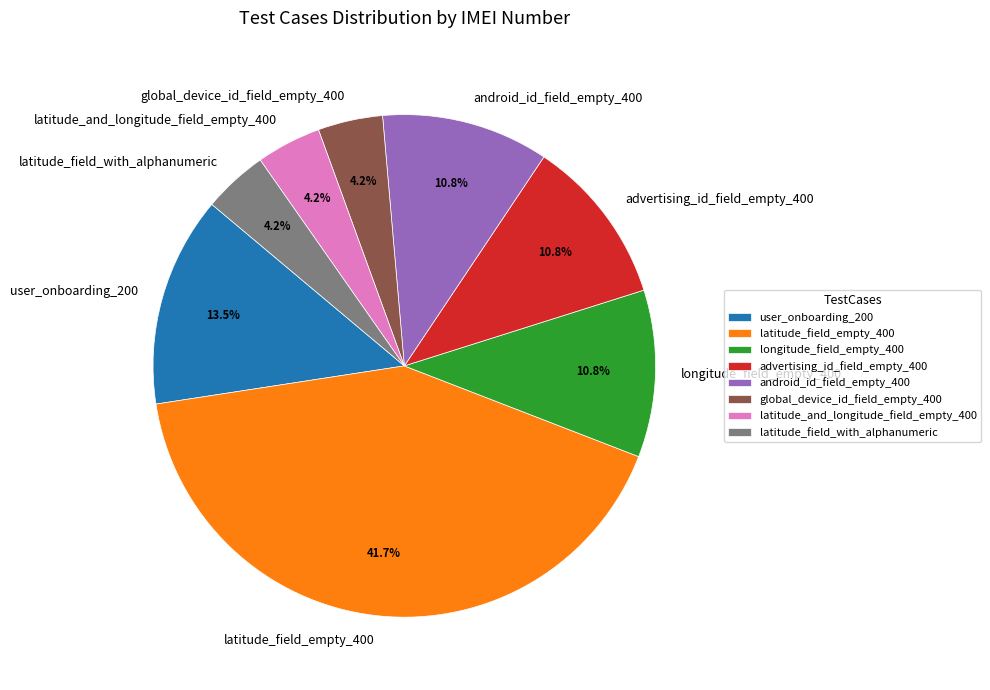

What percentage is the advertising_id_field_empty_400 slice, to the nearest percent?

11%